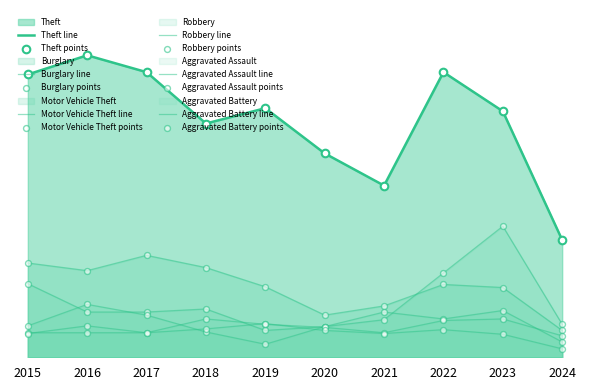

Which series has the largest Y range (max minus min)?

Theft